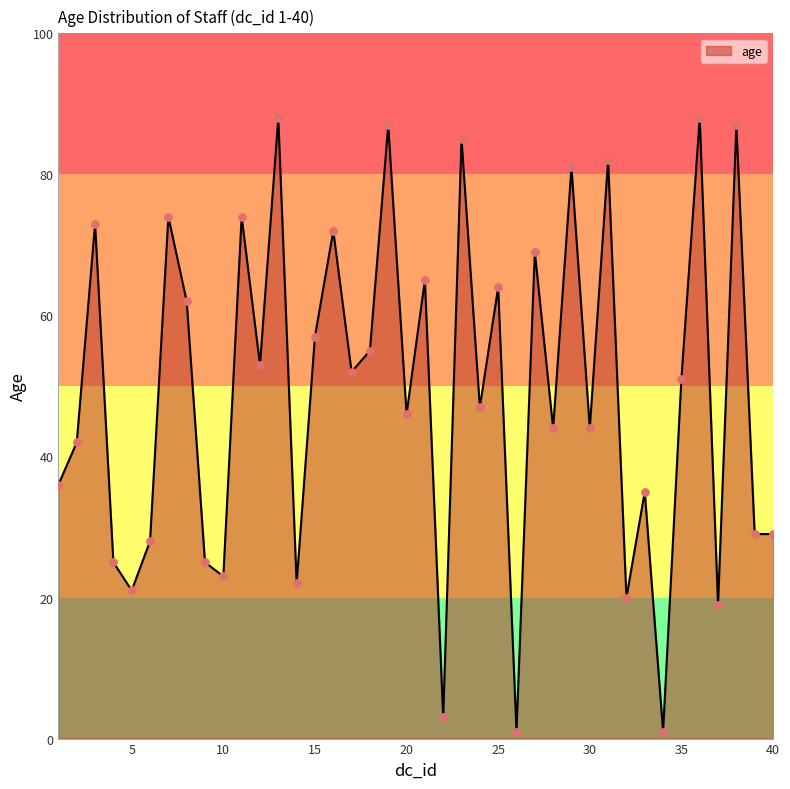

What is the maximum value shown in the chart?

88